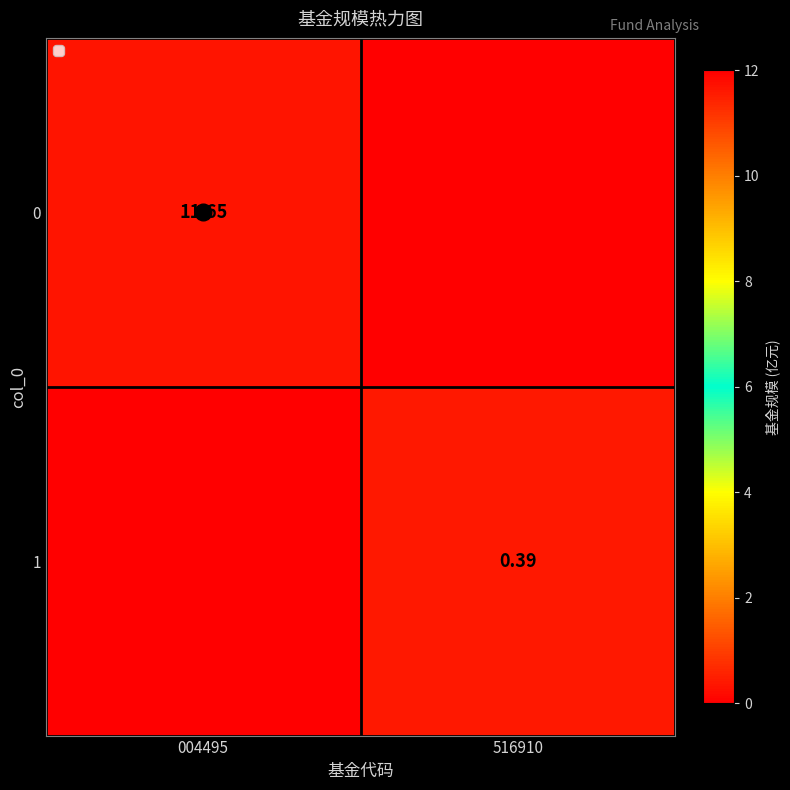

What is the sum of the 1 values at 516910 and 004495?

0.4